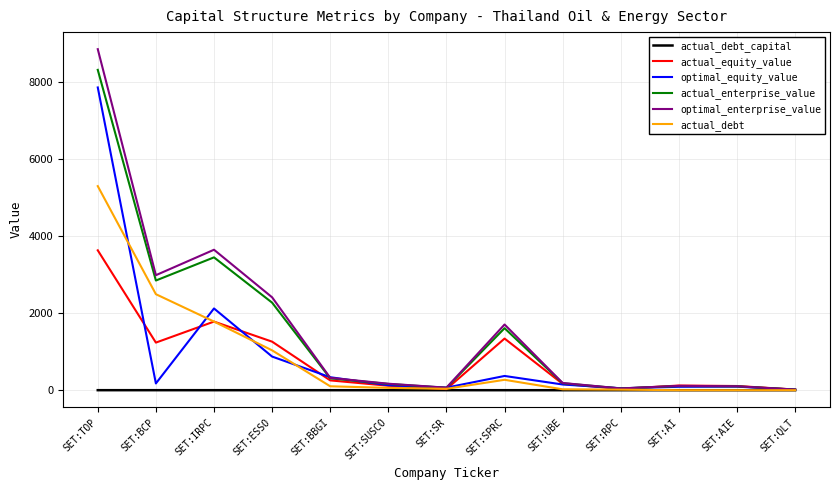

How many lines are shown in the chart?

6